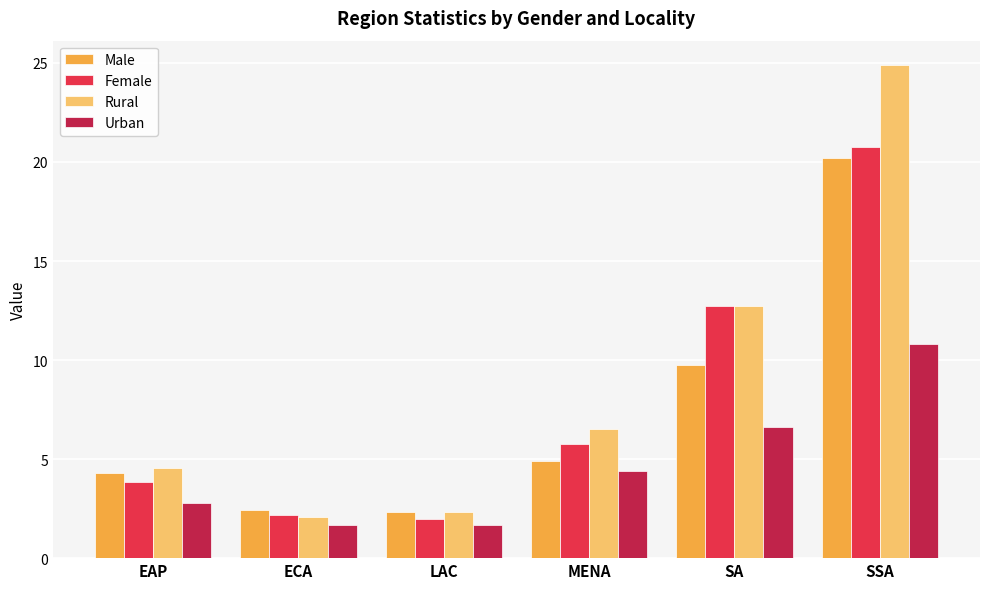

Which series changed the most between LAC and SSA?

Rural